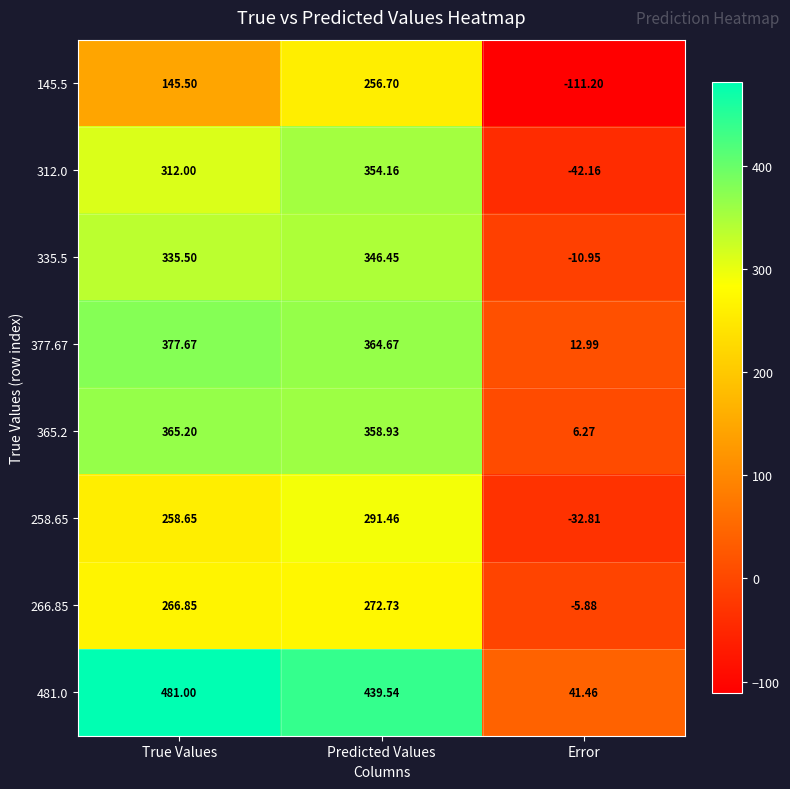

How many series are shown in this chart?

8